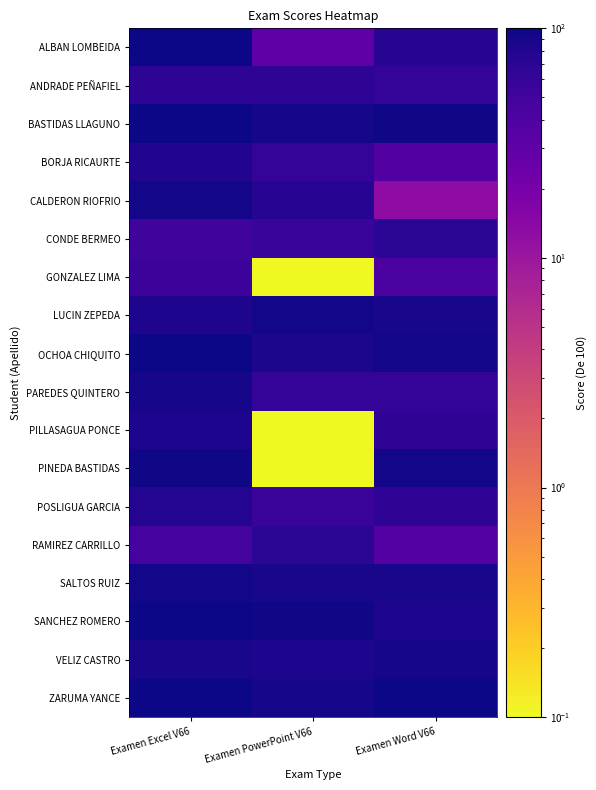

What is the maximum value shown in the chart?

100.0